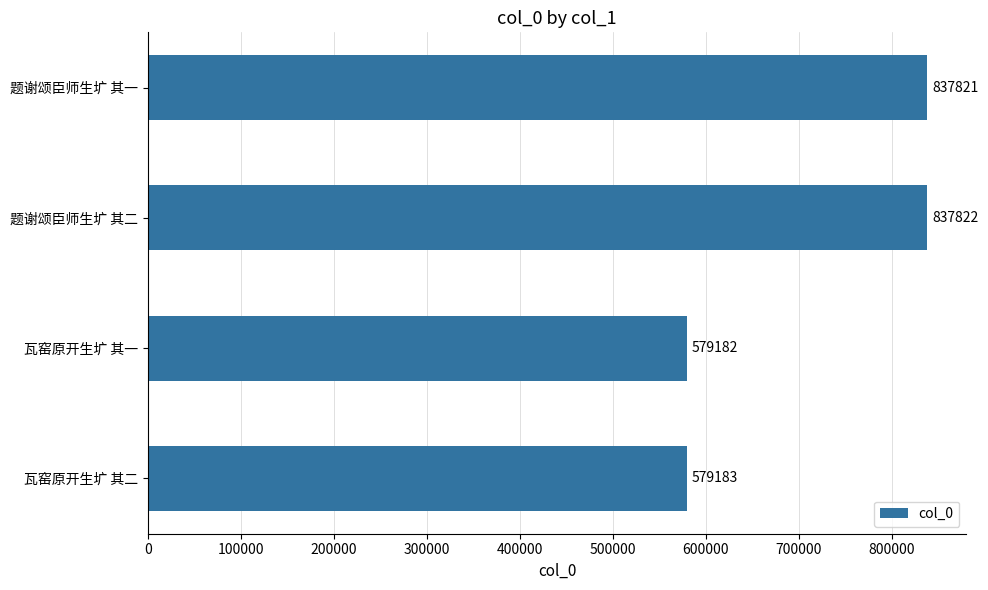

Reading bottom to top, transcribe all the data shown in this chart.

579183	579182	837822	837821